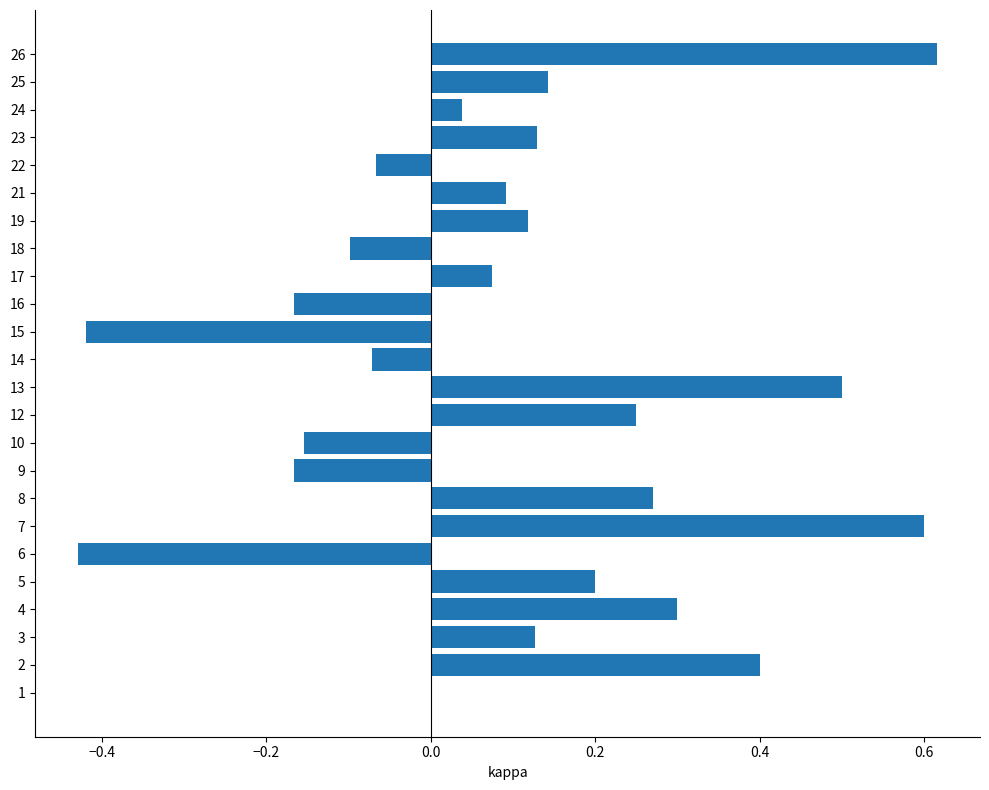

What is the change in value from 16 to 18?

+0.1